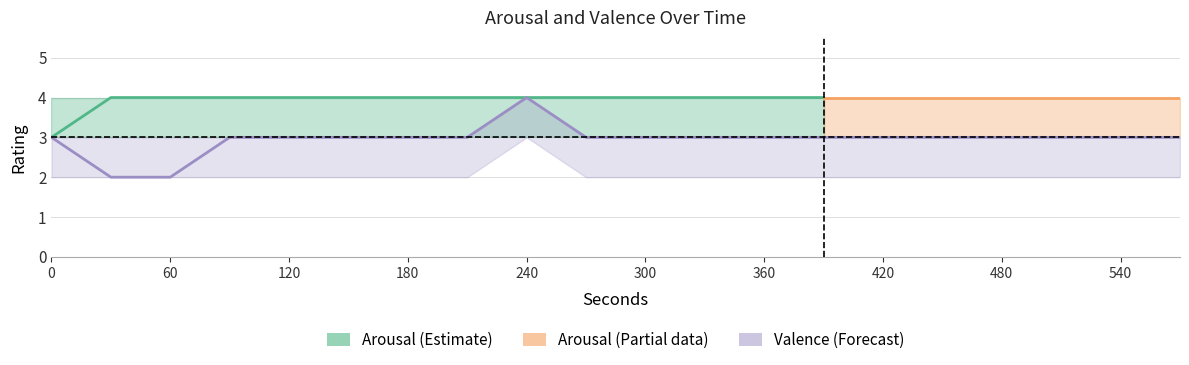

What is the difference between the maximum and second lowest values?

2